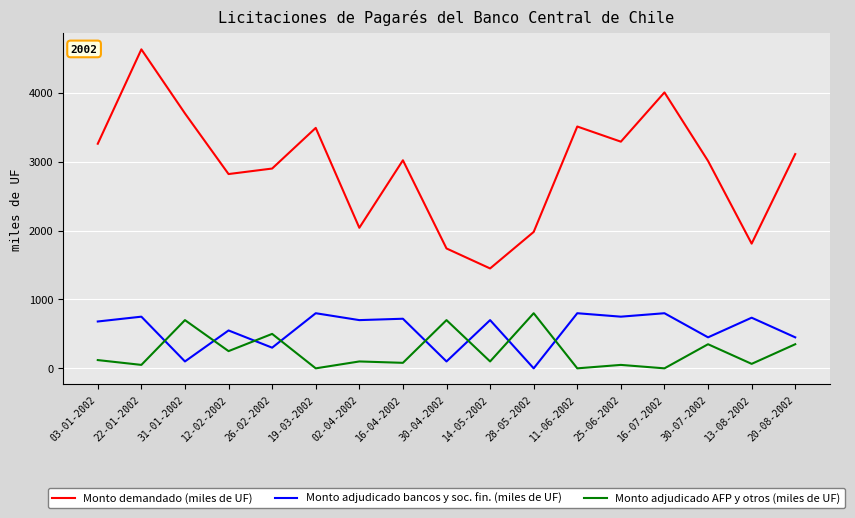

At which label does Monto demandado (miles de UF) first exceed 3020?

03-01-2002